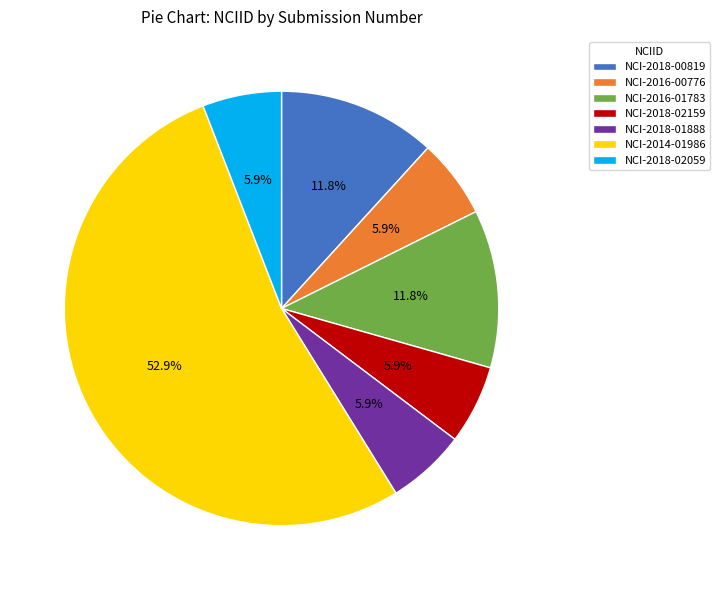

Is it true that NCI-2018-01888 is 16% of the pie?

False